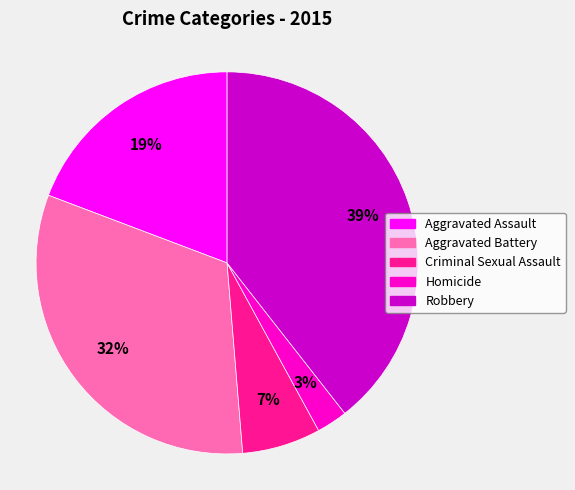

To the nearest percent, what is the average slice percentage?

20%